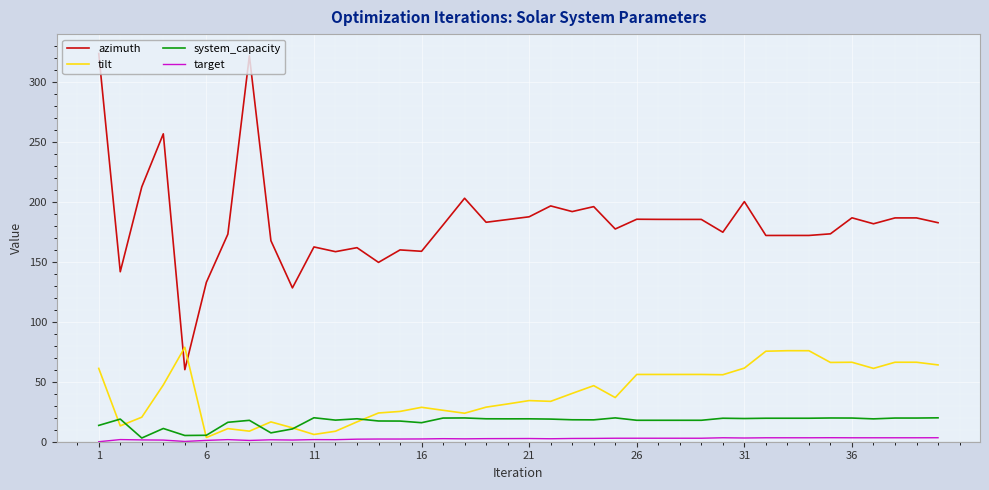

True or false: system_capacity and azimuth intersect in this chart.

False